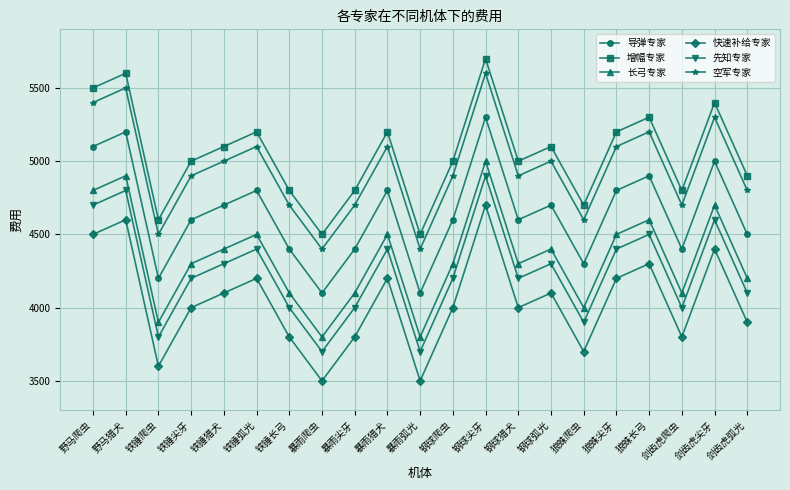

Reading left to right, list all the values displayed in this chart.

导弹专家: 5100	5200	4200	4600	4700	4800	4400	4100	4400	4800	4100	4600	5300	4600	4700	4300	4800	4900	4400	5000	4500
增幅专家: 5500	5600	4600	5000	5100	5200	4800	4500	4800	5200	4500	5000	5700	5000	5100	4700	5200	5300	4800	5400	4900
长弓专家: 4800	4900	3900	4300	4400	4500	4100	3800	4100	4500	3800	4300	5000	4300	4400	4000	4500	4600	4100	4700	4200
快速补给专家: 4500	4600	3600	4000	4100	4200	3800	3500	3800	4200	3500	4000	4700	4000	4100	3700	4200	4300	3800	4400	3900
先知专家: 4700	4800	3800	4200	4300	4400	4000	3700	4000	4400	3700	4200	4900	4200	4300	3900	4400	4500	4000	4600	4100
空军专家: 5400	5500	4500	4900	5000	5100	4700	4400	4700	5100	4400	4900	5600	4900	5000	4600	5100	5200	4700	5300	4800